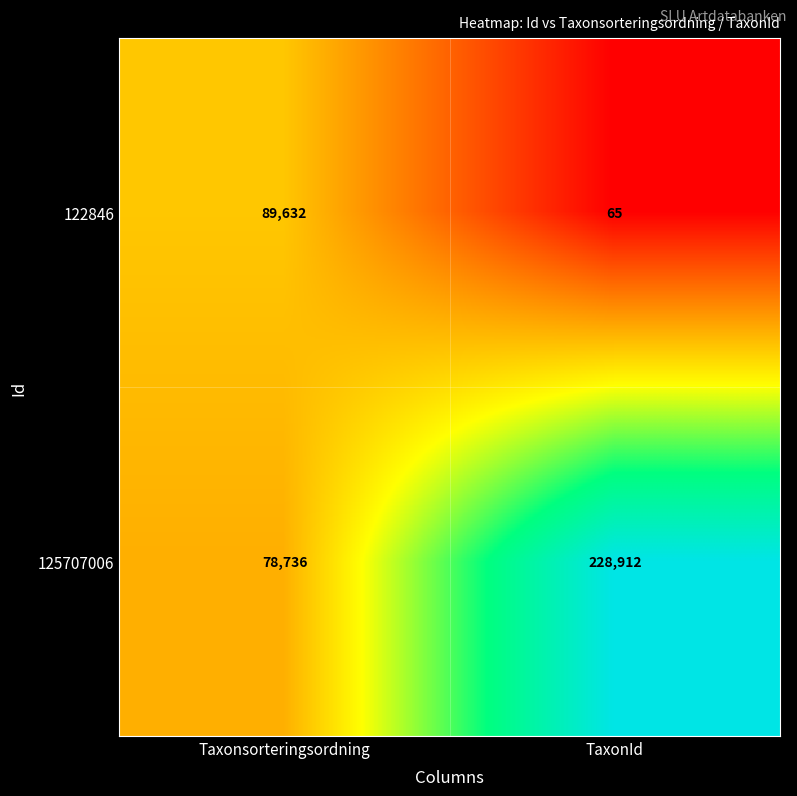

What is the maximum value shown in the chart?

228912